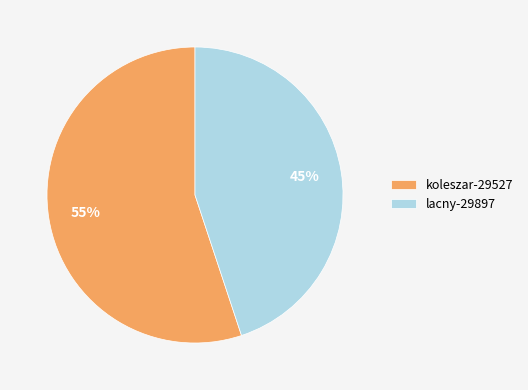

Rank the categories by value from highest to lowest.

koleszar-29527, lacny-29897